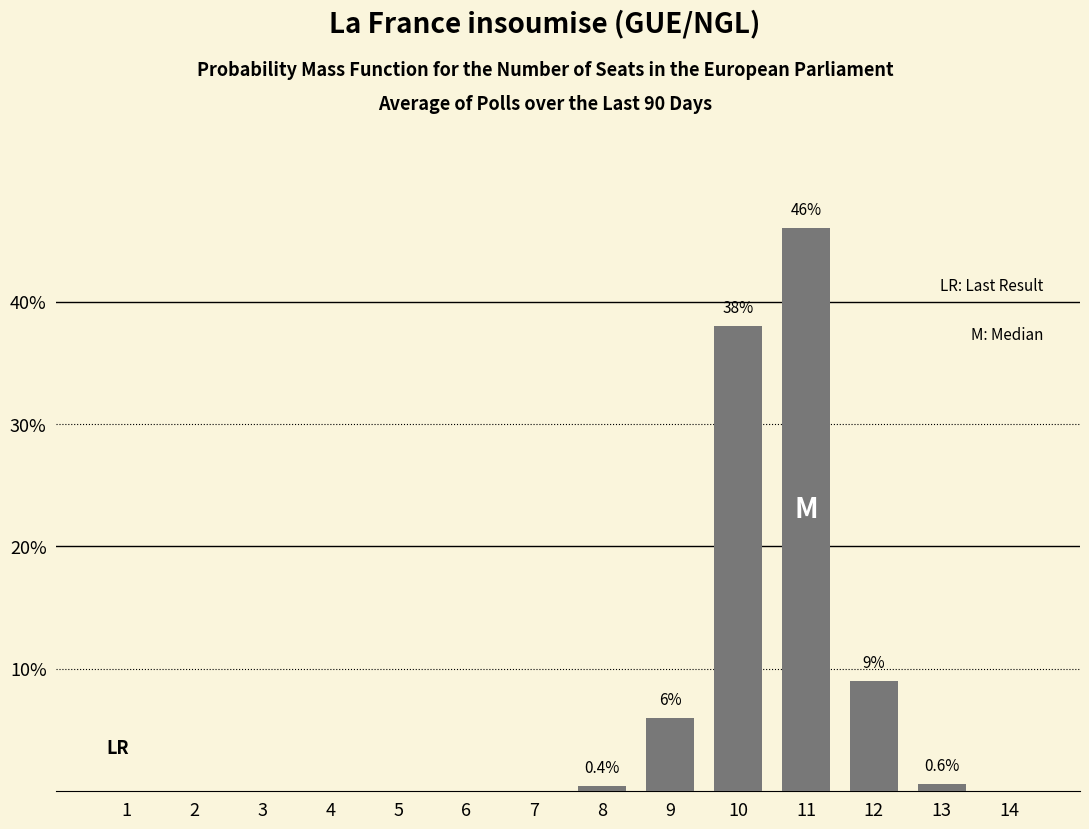

Count the number of data series in this chart.

1